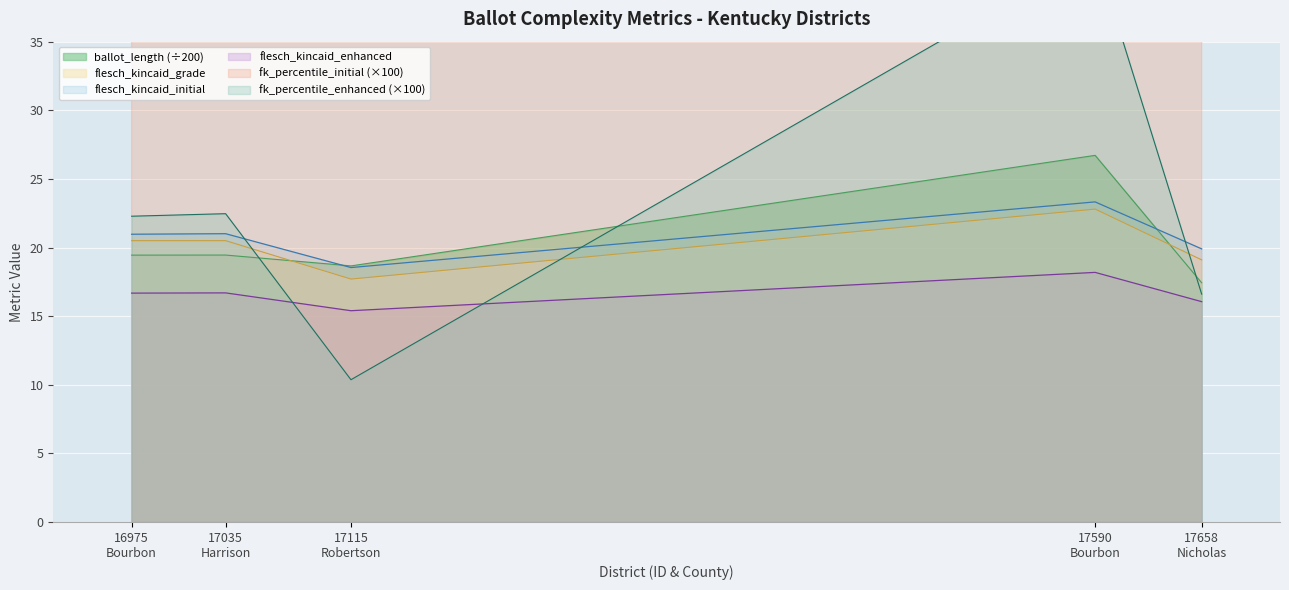

Which series has the largest total across all categories?

flesch_kincaid_percentile_initial